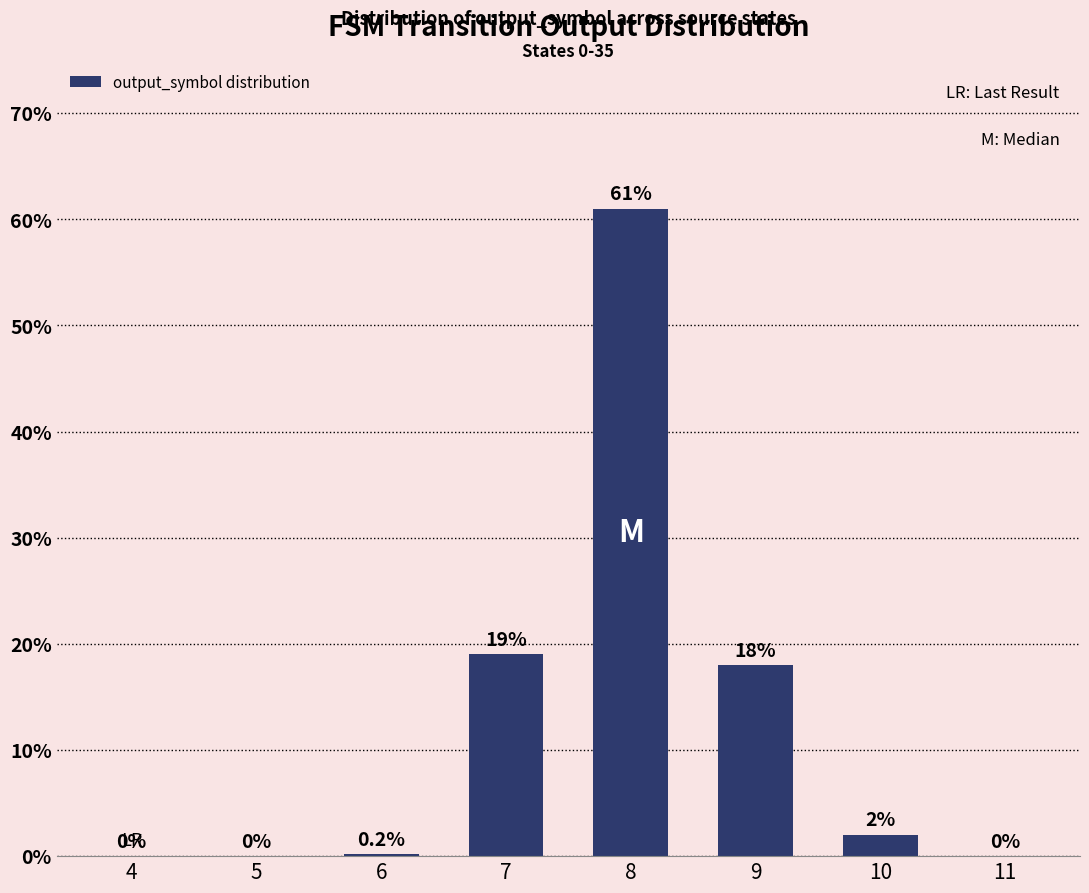

What is the difference between the values at 4 and 10?

2.0